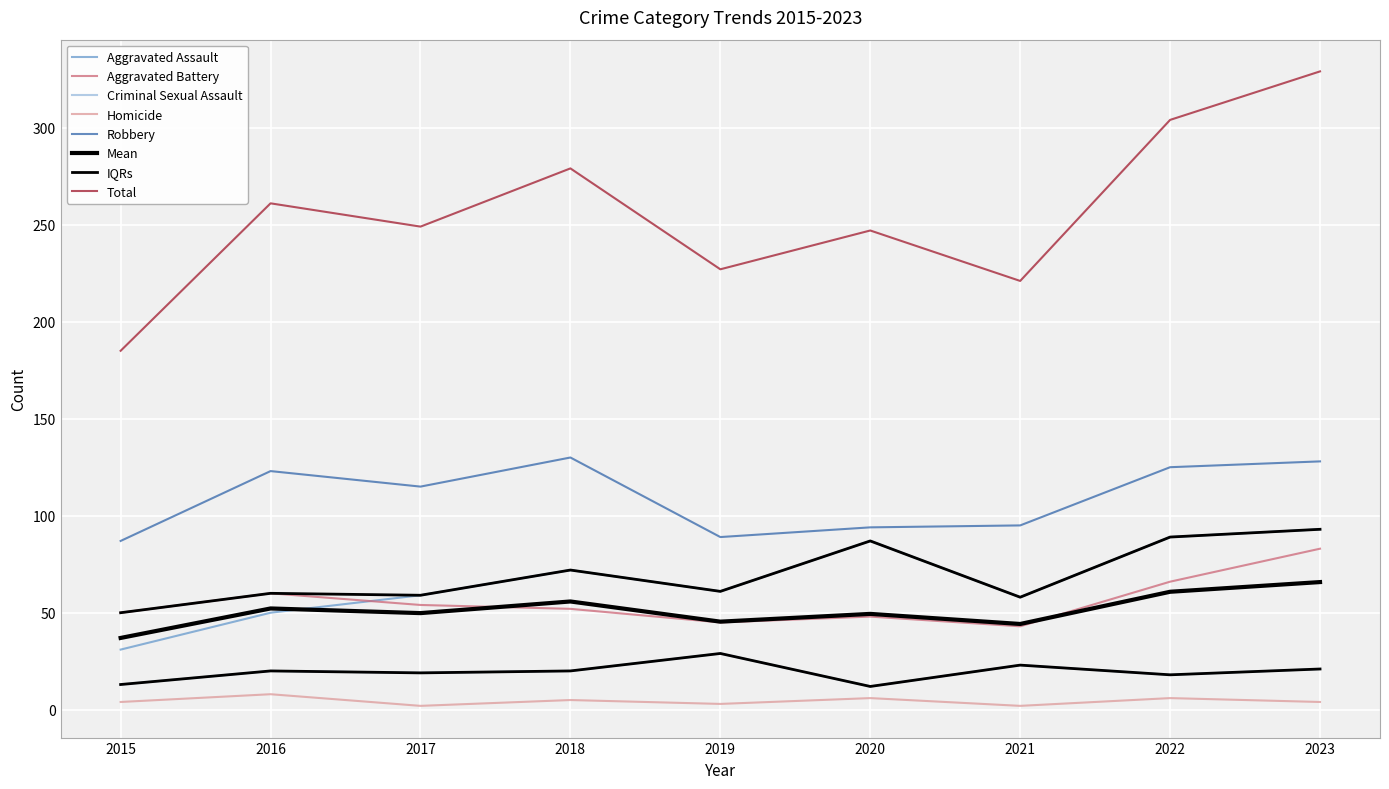

True or false: Robbery and Criminal Sexual Assault cross at least once.

False